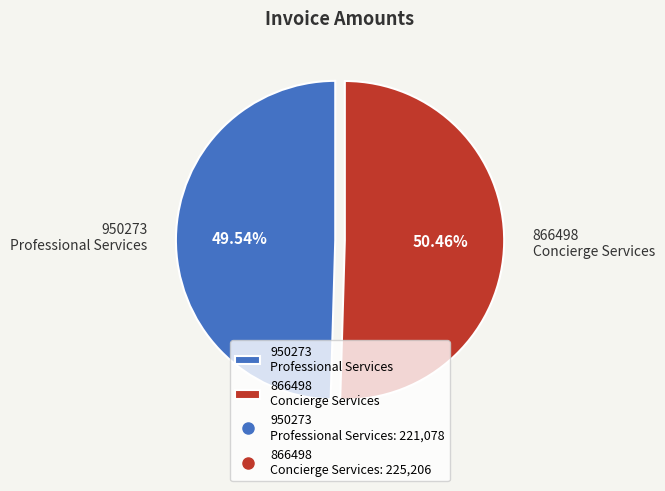

Do 950273 Professional Services and 866498 Concierge Services together represent more than half of the pie?

Yes